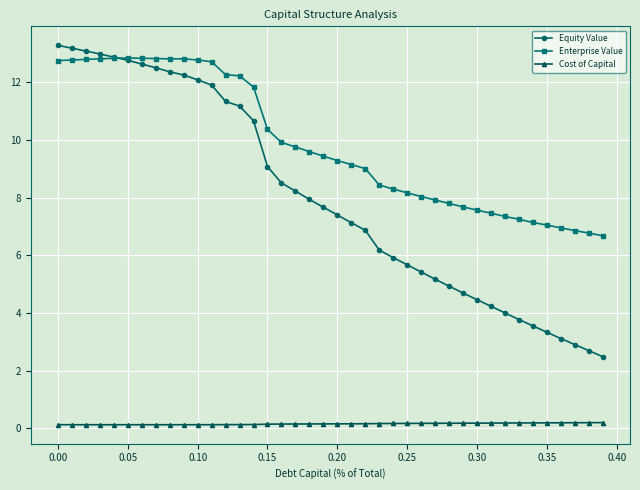

What is the sum of all Cost of Capital values?

6.0